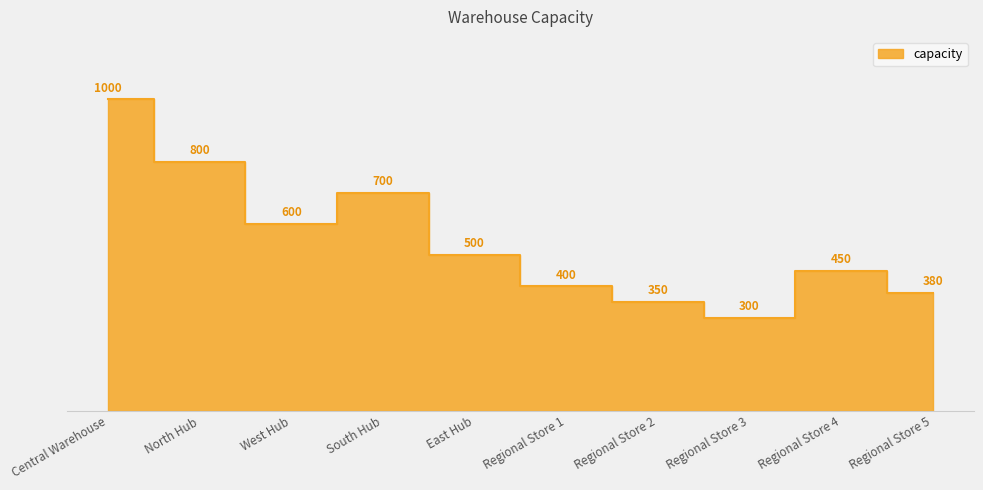

At which label is the value closest to 650?

West Hub